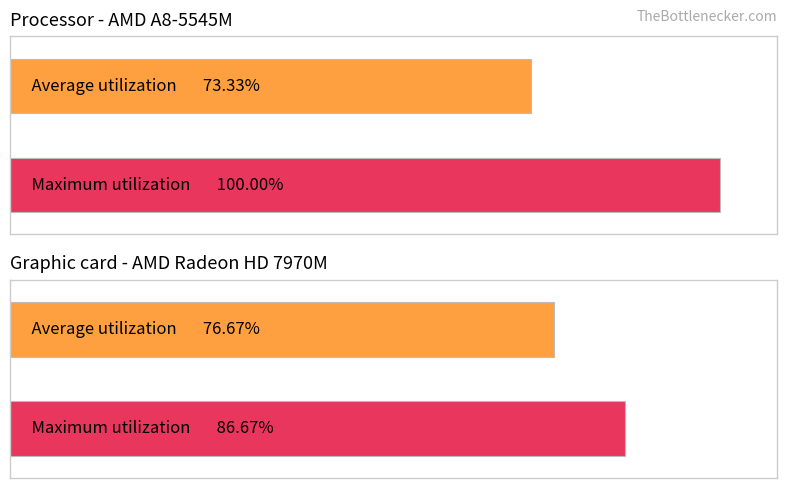

What are all the series names shown in the legend?

Average utilization, Maximum utilization